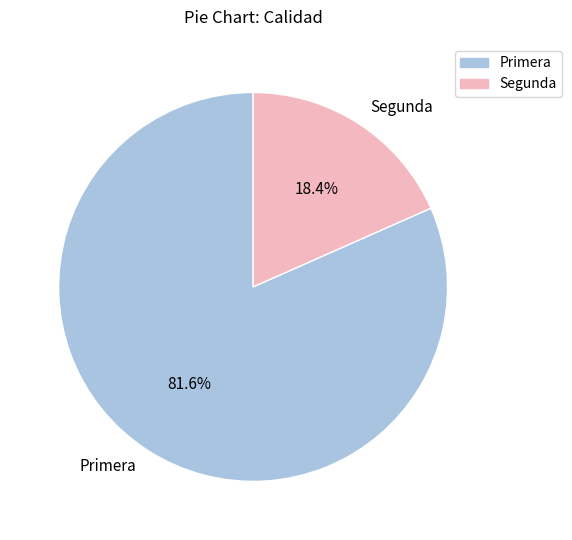

What percentage is NOT represented by Segunda?

81.6%